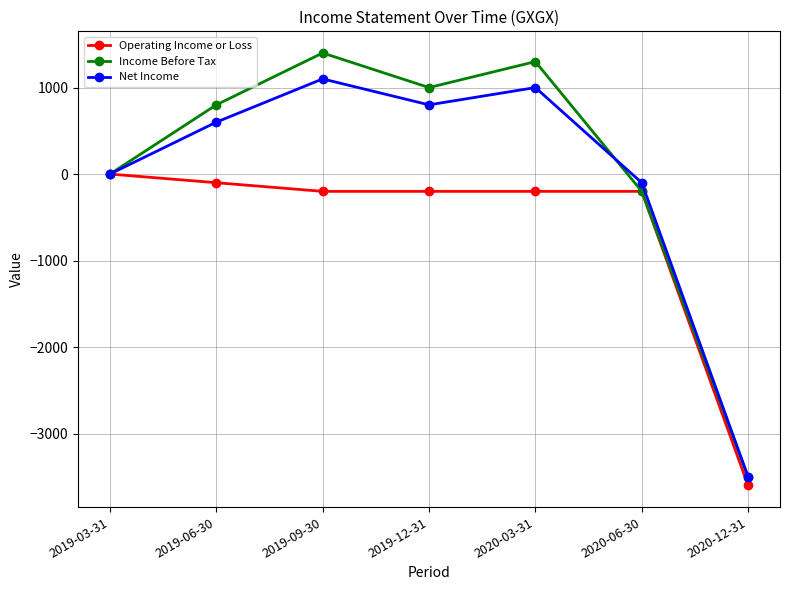

At which category does the chart reach its minimum across all series?

2020-12-31